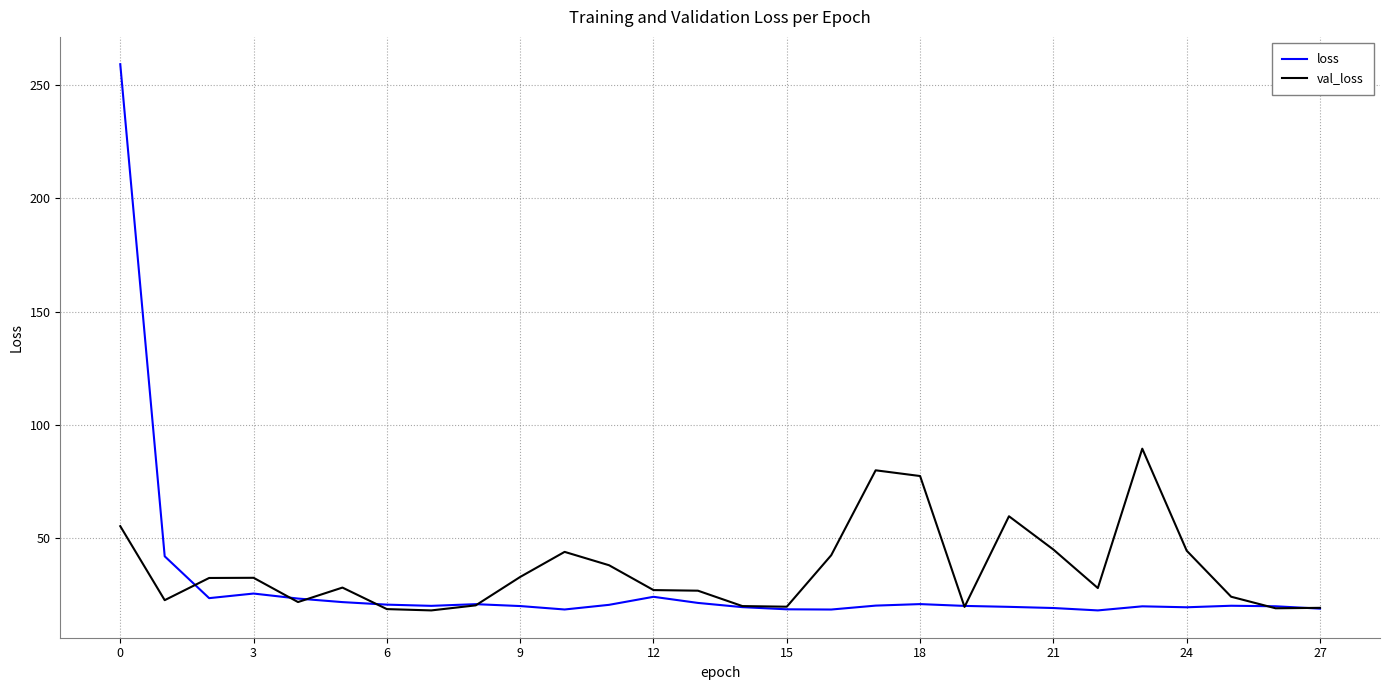

What is the minimum value for loss?

18.3